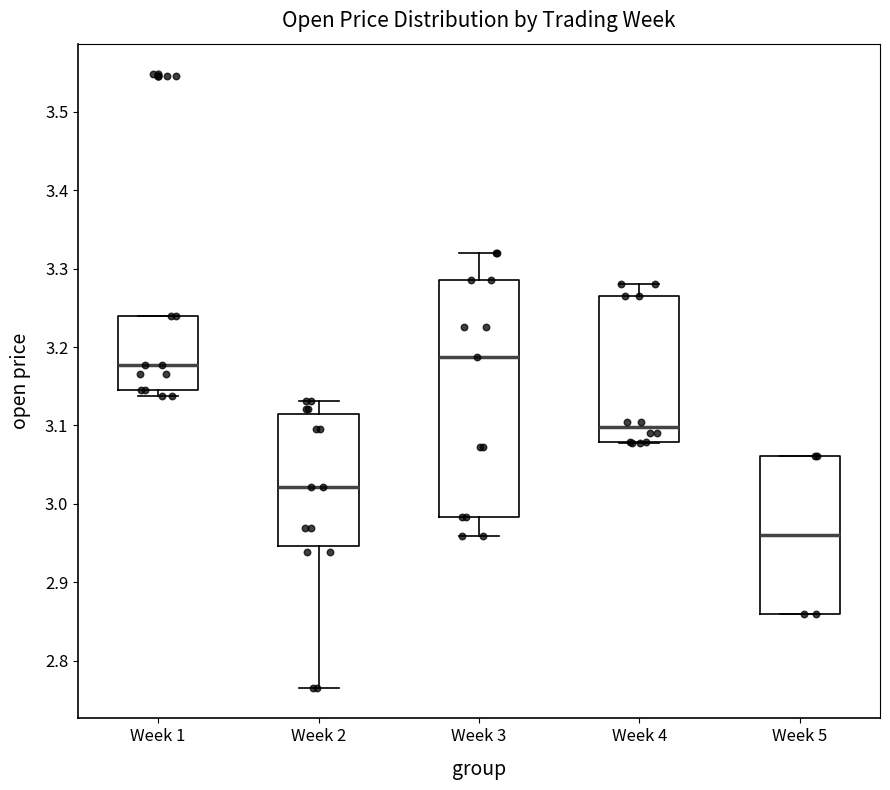

Reading left to right, transcribe this box plot: for each box, give where its median line is, the range the box spans, and where its two whiskers end, as read against the y-axis. The values are not printed on the chart, so give them approximately, as read against the axis.

Week 1: median 3.18, box 3.14 to 3.24, whiskers 3.14 (just below the box's lower edge) to 3.24
Week 2: median 3.02, box 2.95 to 3.11, whiskers 2.77 to 3.13
Week 3: median 3.19, box 2.98 to 3.29, whiskers 2.96 to 3.32
Week 4: median 3.10, box 3.08 to 3.27, whiskers 3.08 to 3.28
Week 5: median 2.96, box 2.86 to 3.06, whiskers 2.86 to 3.06